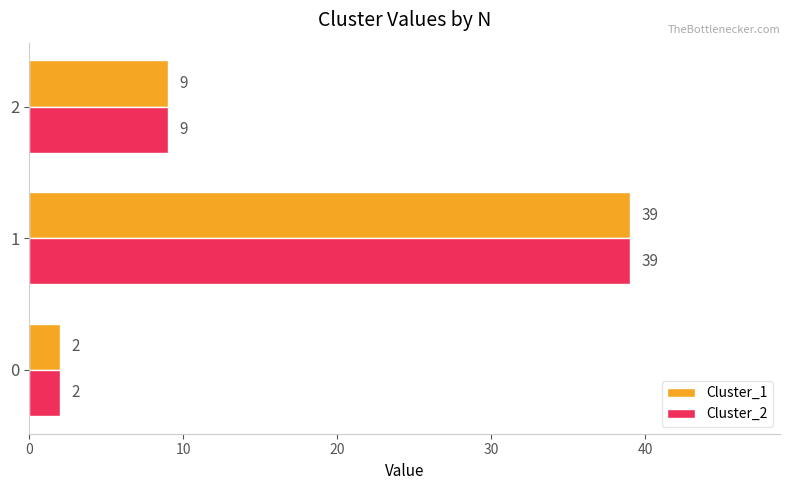

At how many categories does at least one series exceed 4?

2